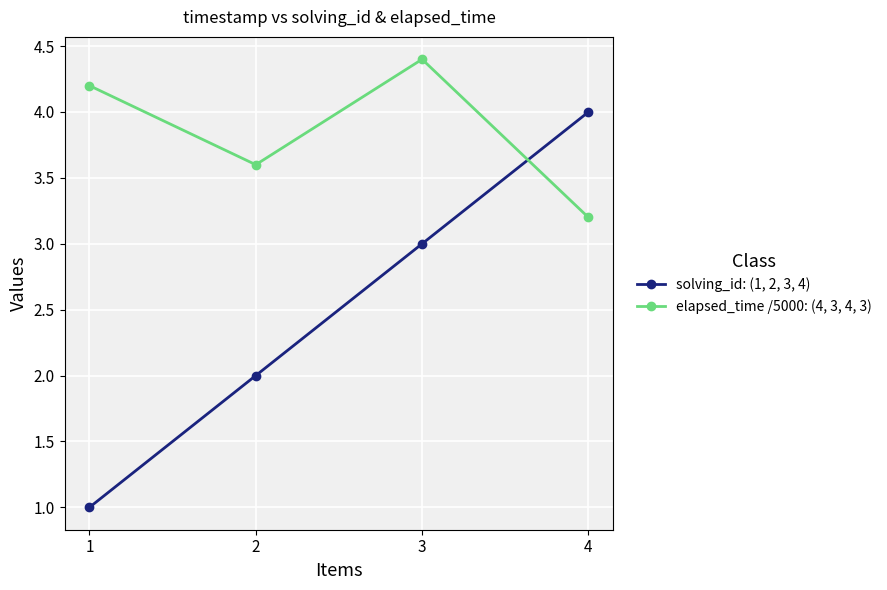

What value does the solving_id: (1, 2, 3, 4) series have at 1?

1.0